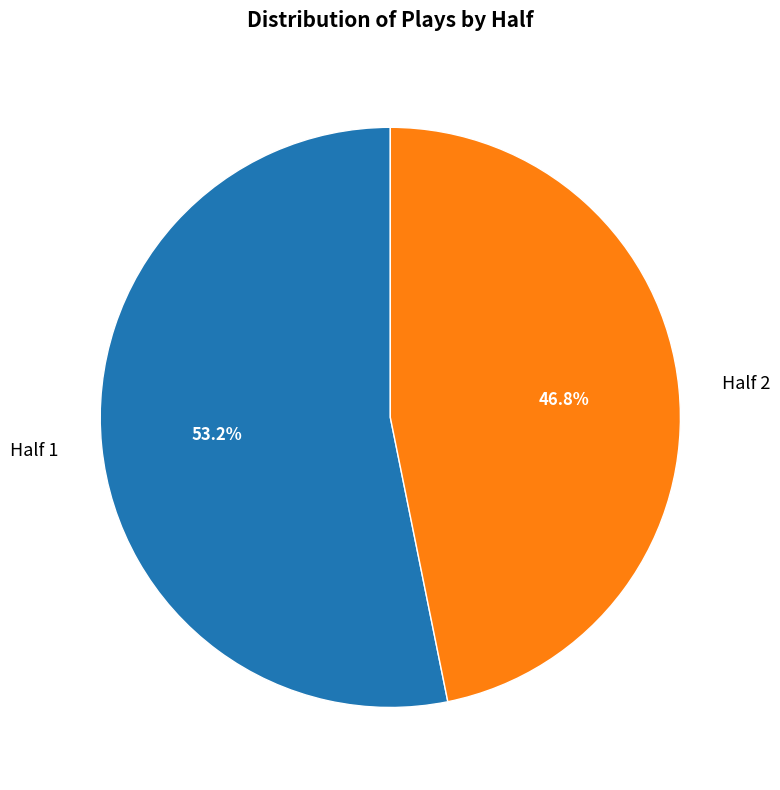

How many segments does this pie chart have?

2